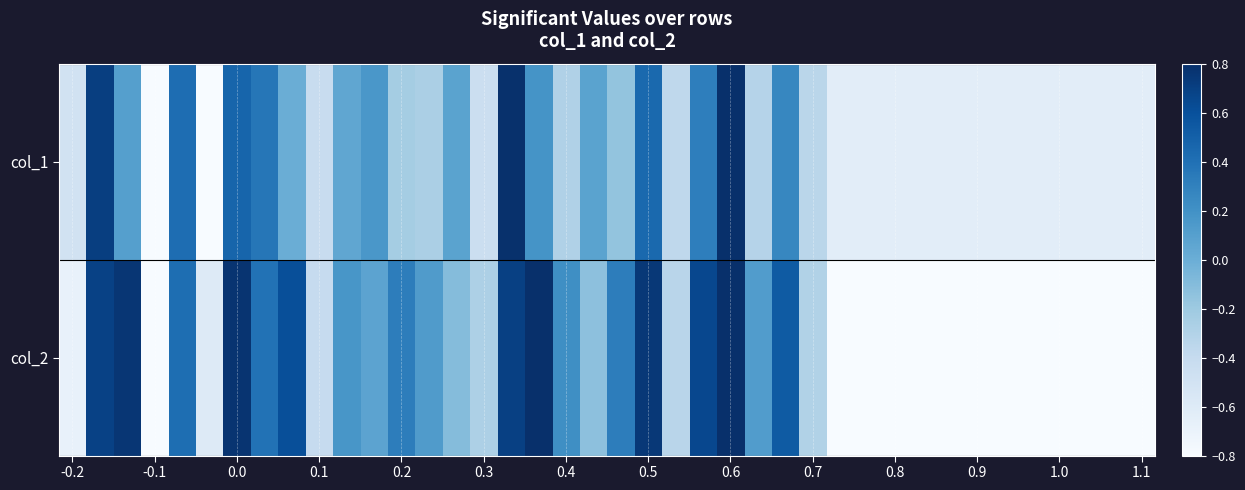

At which category is the sum across all series the highest?

0.6